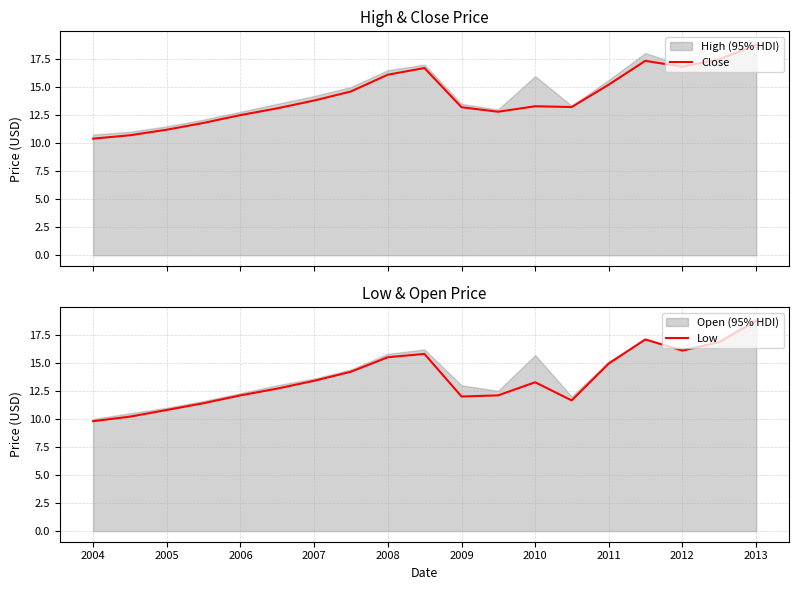

Does the chart have visible grid lines?

Yes